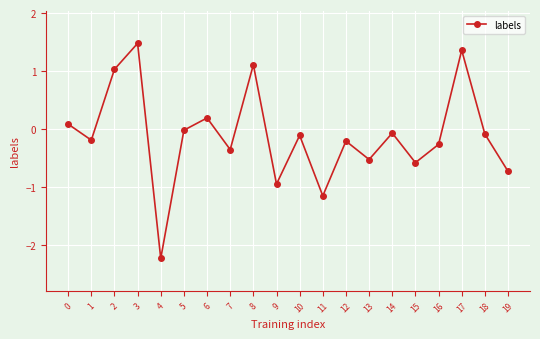

What is the change in value from 2 to 12?

-1.2